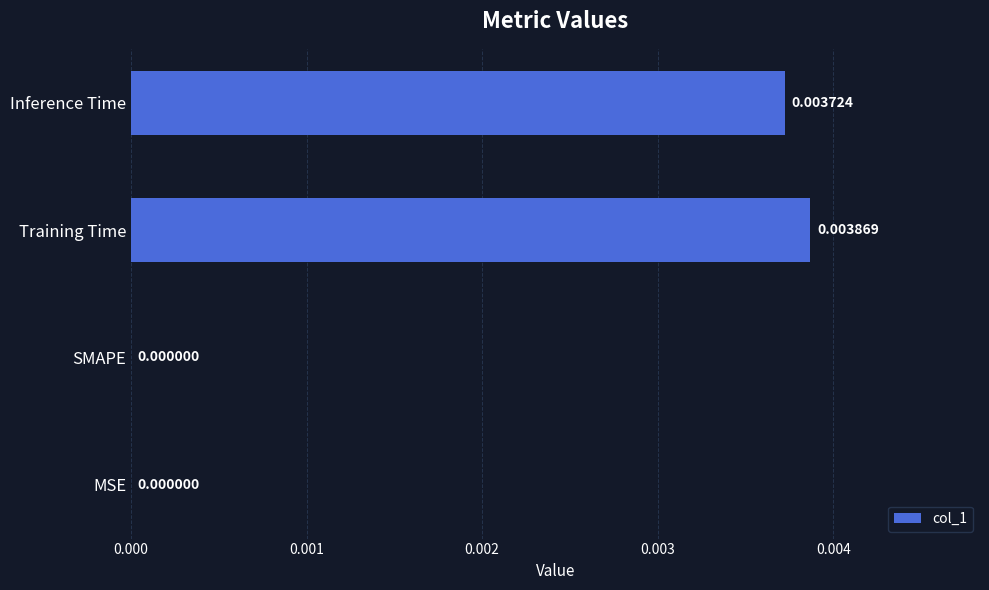

Which category has the highest value across all series?

Training Time